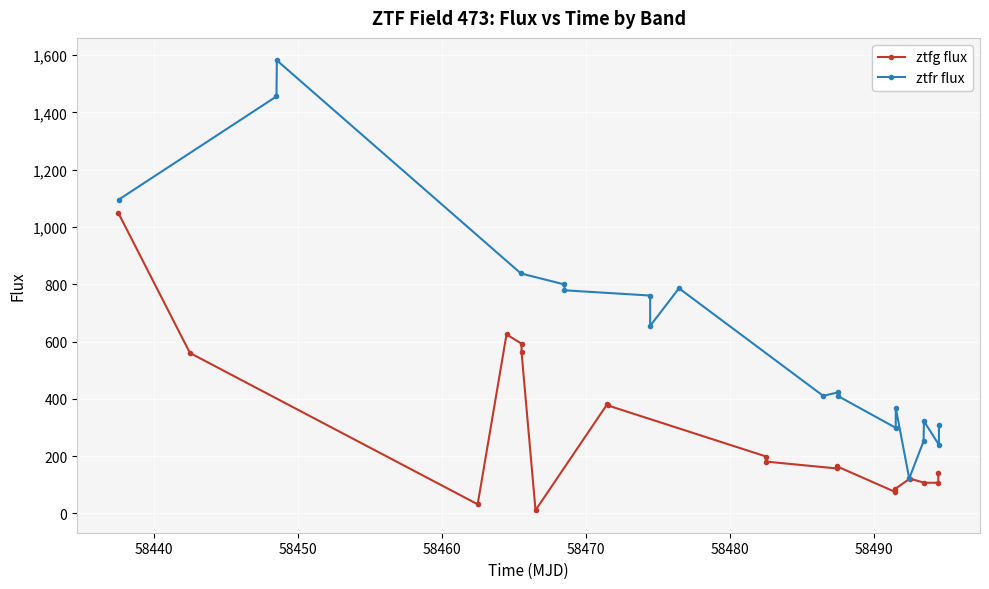

What is the value of the ztfg flux point at the 14th from the left?

75.7